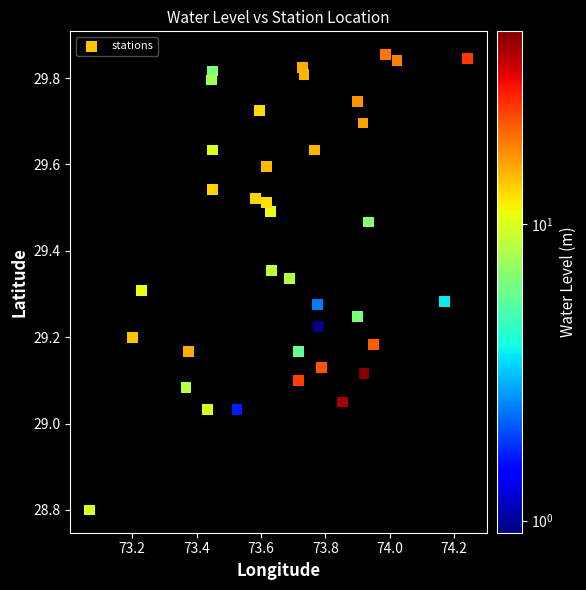

What is the range of Y values (max minus min)?

1.1